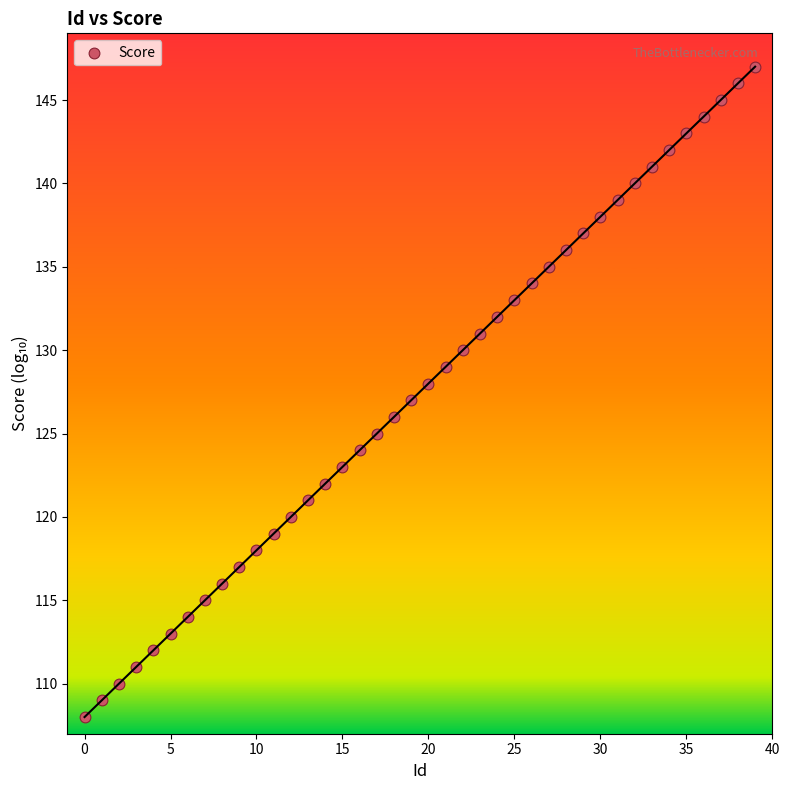

What is the range of Y values (max minus min)?

39